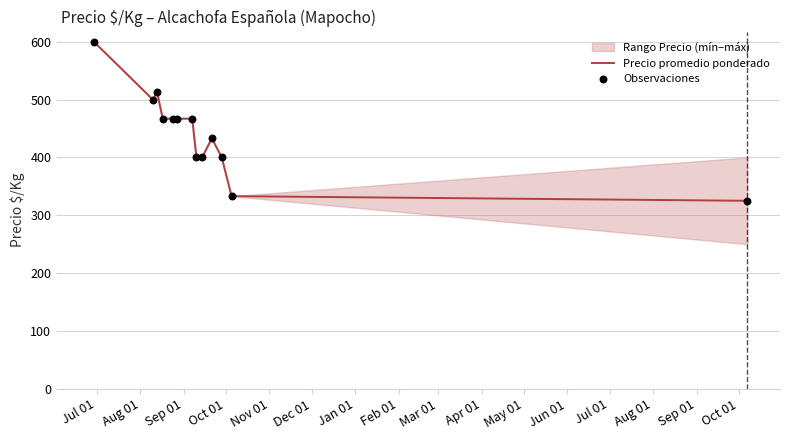

What is the highest value of the Precio promedio ponderado series?

600